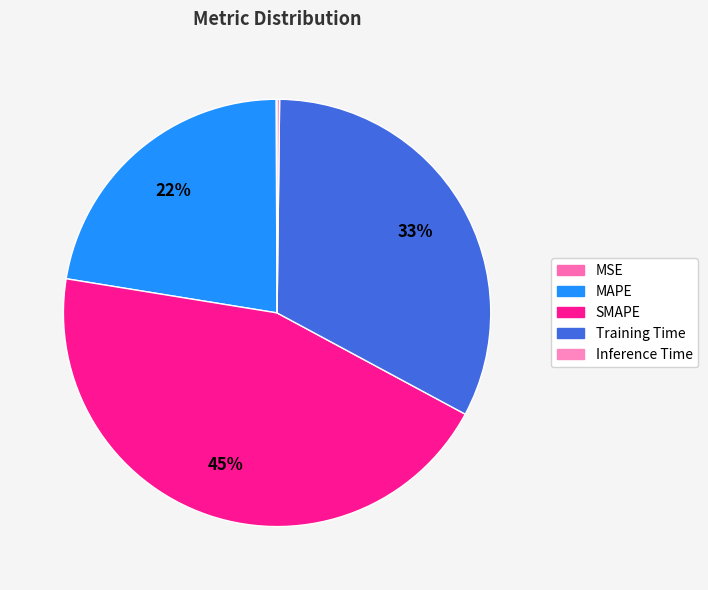

Is it true that SMAPE is 45% of the pie?

True